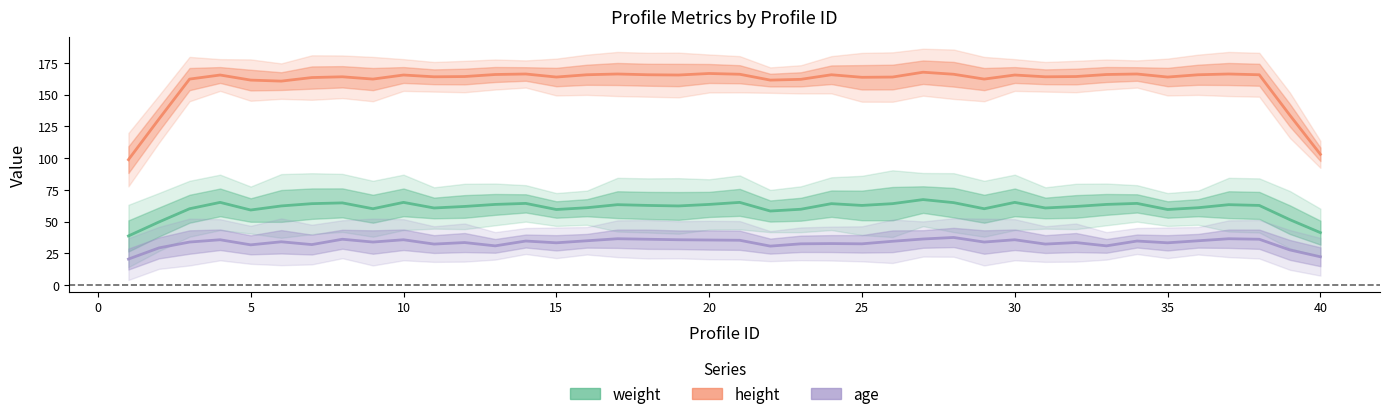

True or false: weight and age cross at least once.

False